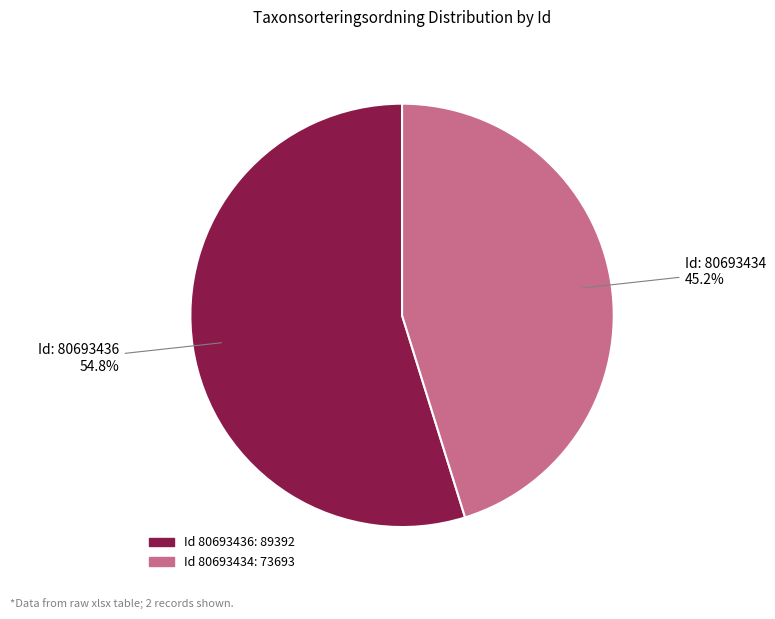

Does any single category account for the majority?

Yes